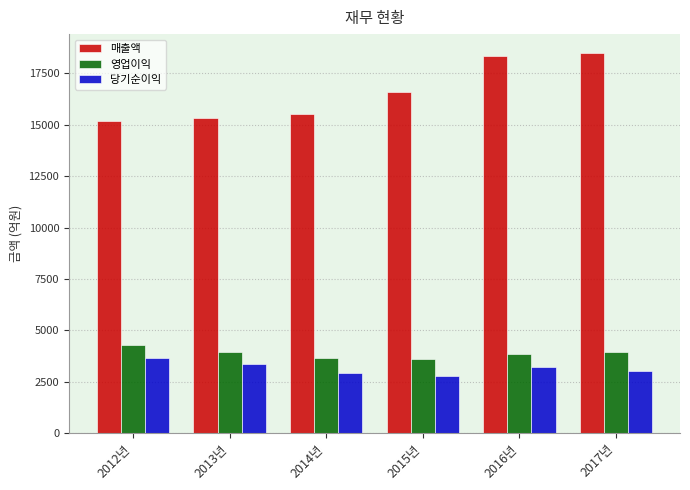

Which series has the largest total across all categories?

매출액